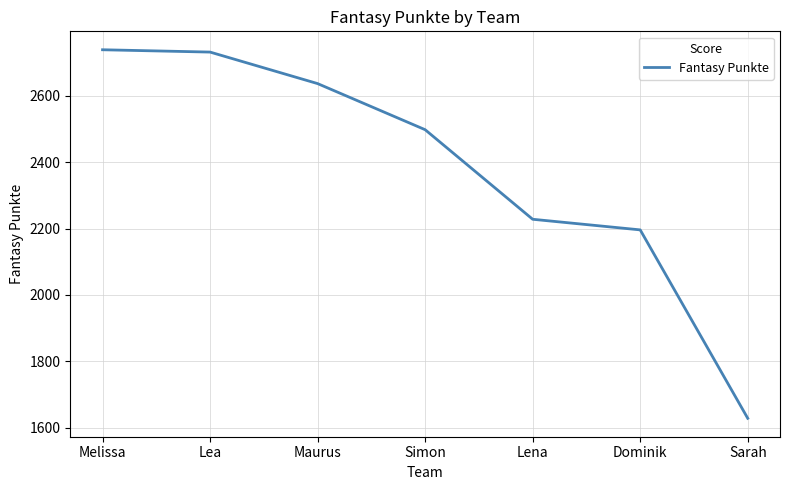

Approximately how many times larger is the value at Lea compared to Dominik?

1.2